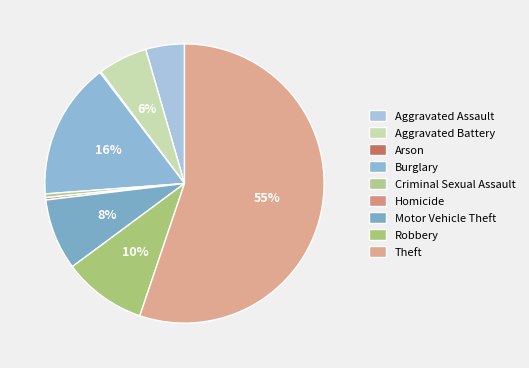

Which slice represents more than half of the pie?

Theft